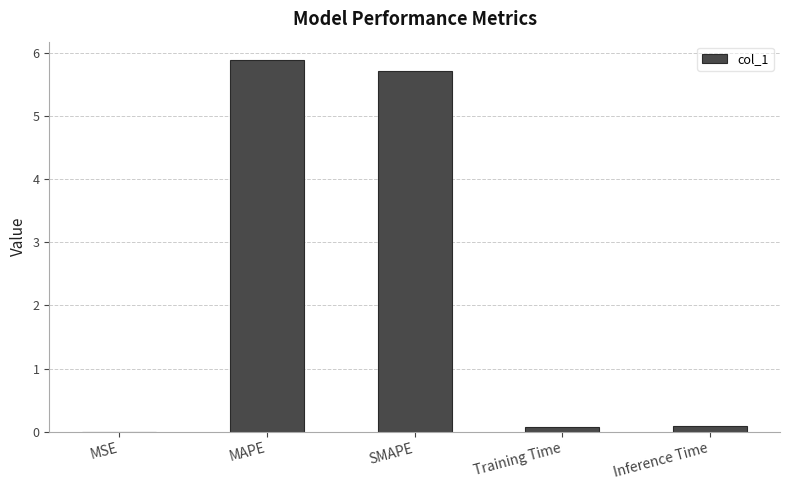

The value at SMAPE is 5.7. True or false?

True